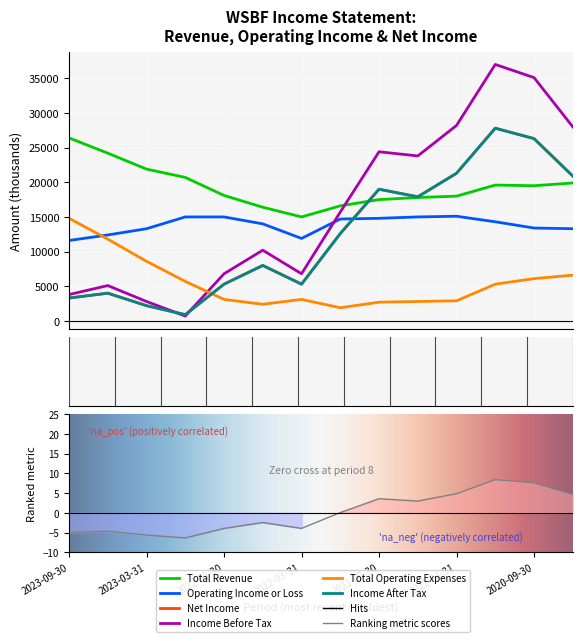

True or false: Total Operating Expenses and Income After Tax cross at least once.

True